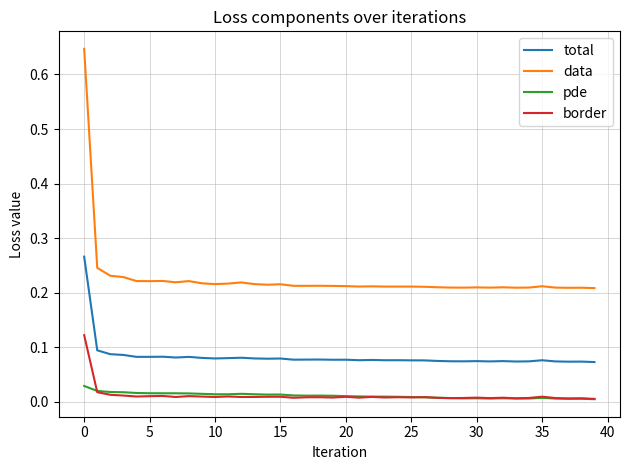

True or false: total and pde cross at least once.

False